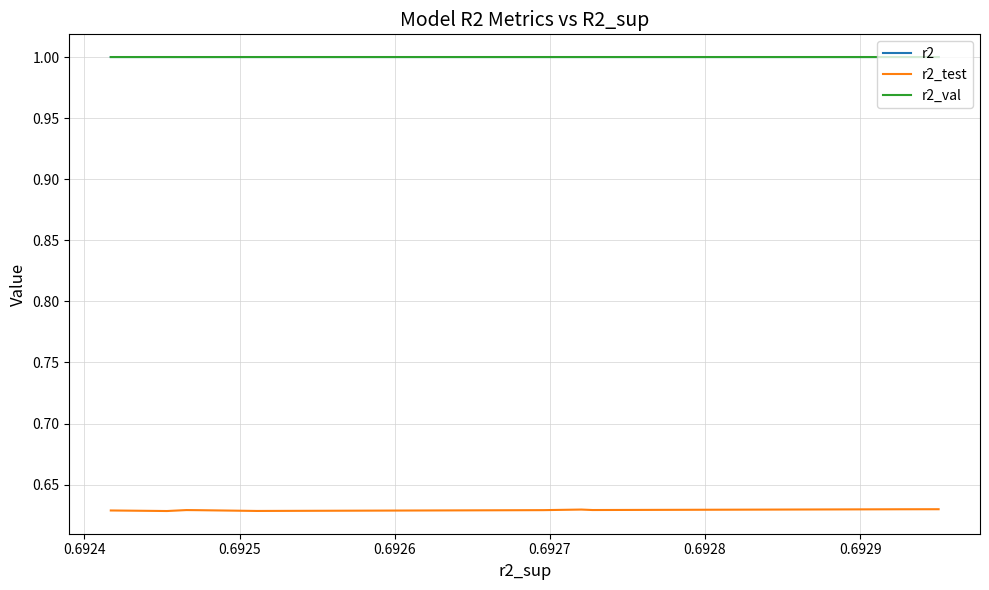

True or false: r2_test and r2 intersect in this chart.

False